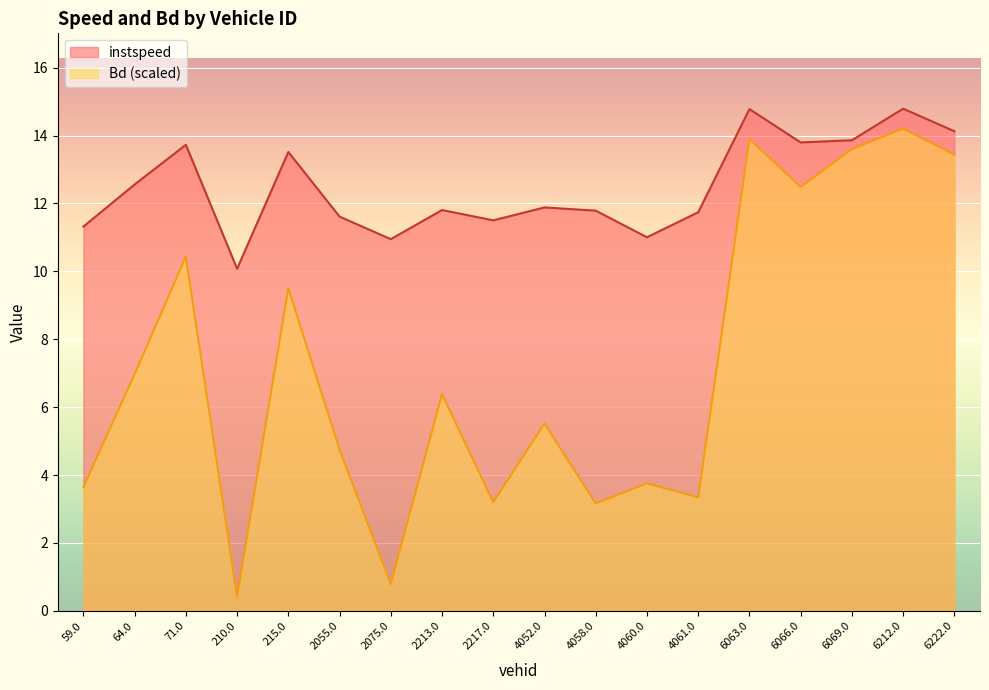

The Bd series shows 2.6 at 71.0. True or false?

False